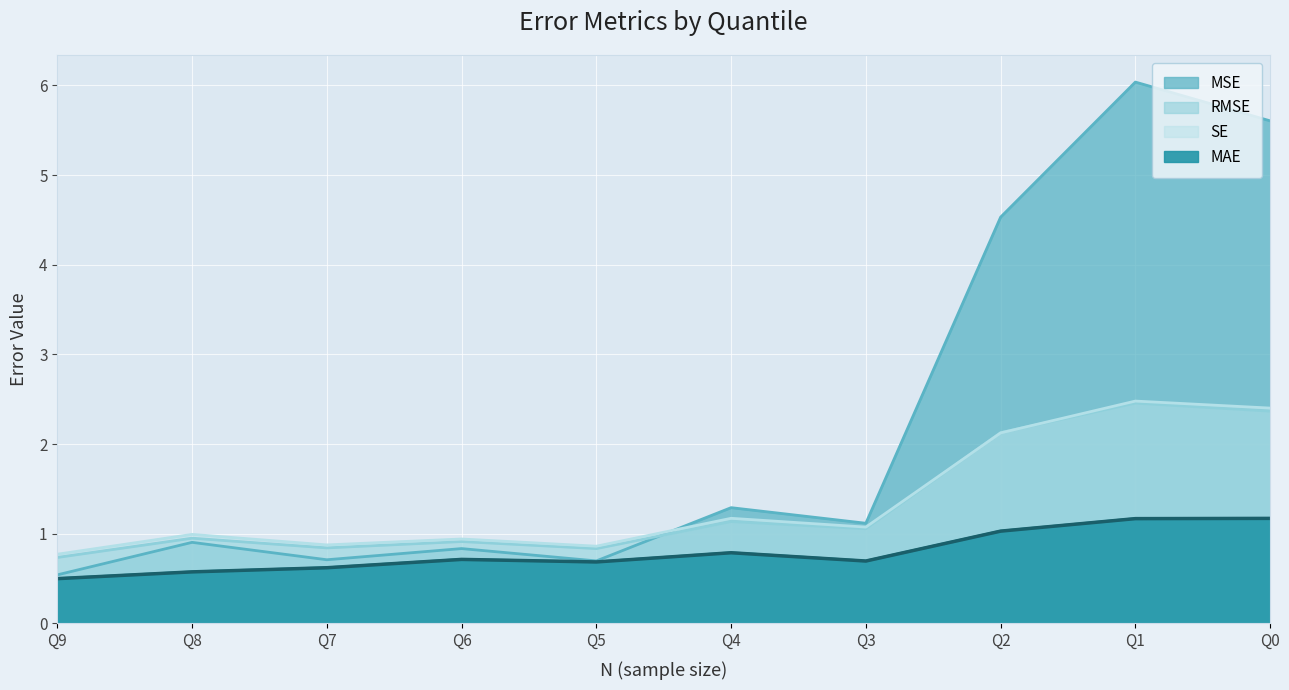

Reading left to right, transcribe all the data shown in this chart.

MAE: Q0=1.2	Q1=1.2	Q2=1.0	Q3=0.7	Q4=0.8	Q5=0.7	Q6=0.7	Q7=0.6	Q8=0.6	Q9=0.5
MSE: Q0=5.6	Q1=6.0	Q2=4.5	Q3=1.1	Q4=1.3	Q5=0.7	Q6=0.8	Q7=0.7	Q8=0.9	Q9=0.5
RMSE: Q0=2.4	Q1=2.5	Q2=2.1	Q3=1.1	Q4=1.1	Q5=0.8	Q6=0.9	Q7=0.8	Q8=1.0	Q9=0.7
SE: Q0=2.4	Q1=2.5	Q2=2.1	Q3=1.1	Q4=1.2	Q5=0.9	Q6=0.9	Q7=0.9	Q8=1.0	Q9=0.8